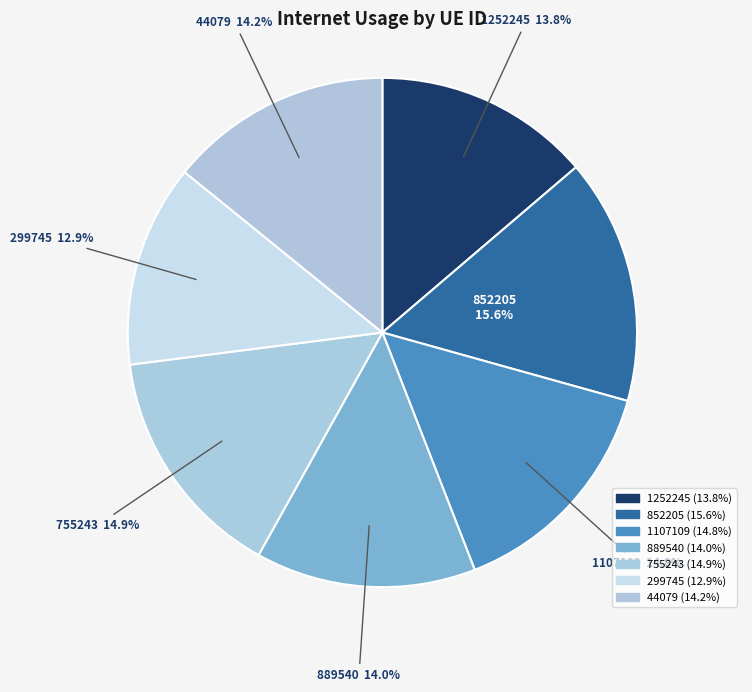

What portion of the pie excludes 1252245?

86.2%